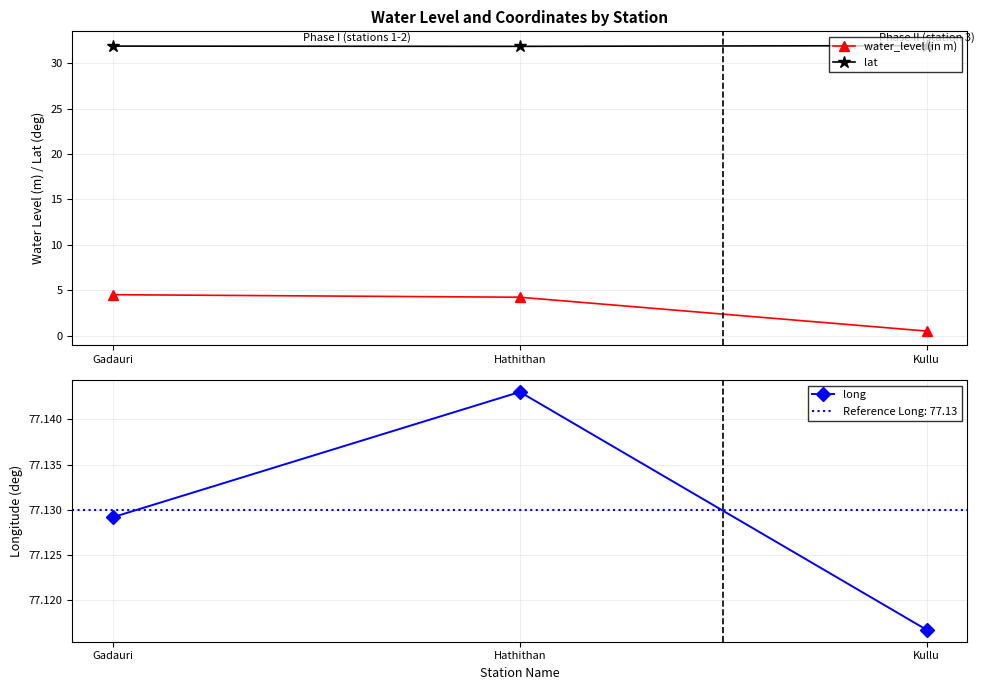

What is the label of the 2nd point from the left?

Hathithan